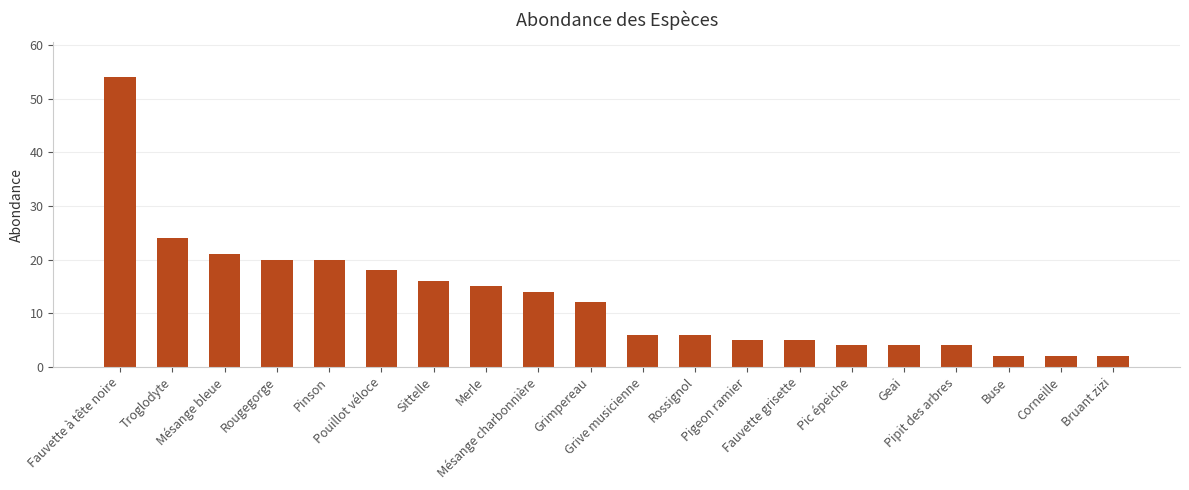

What is the difference between the maximum and minimum values?

52